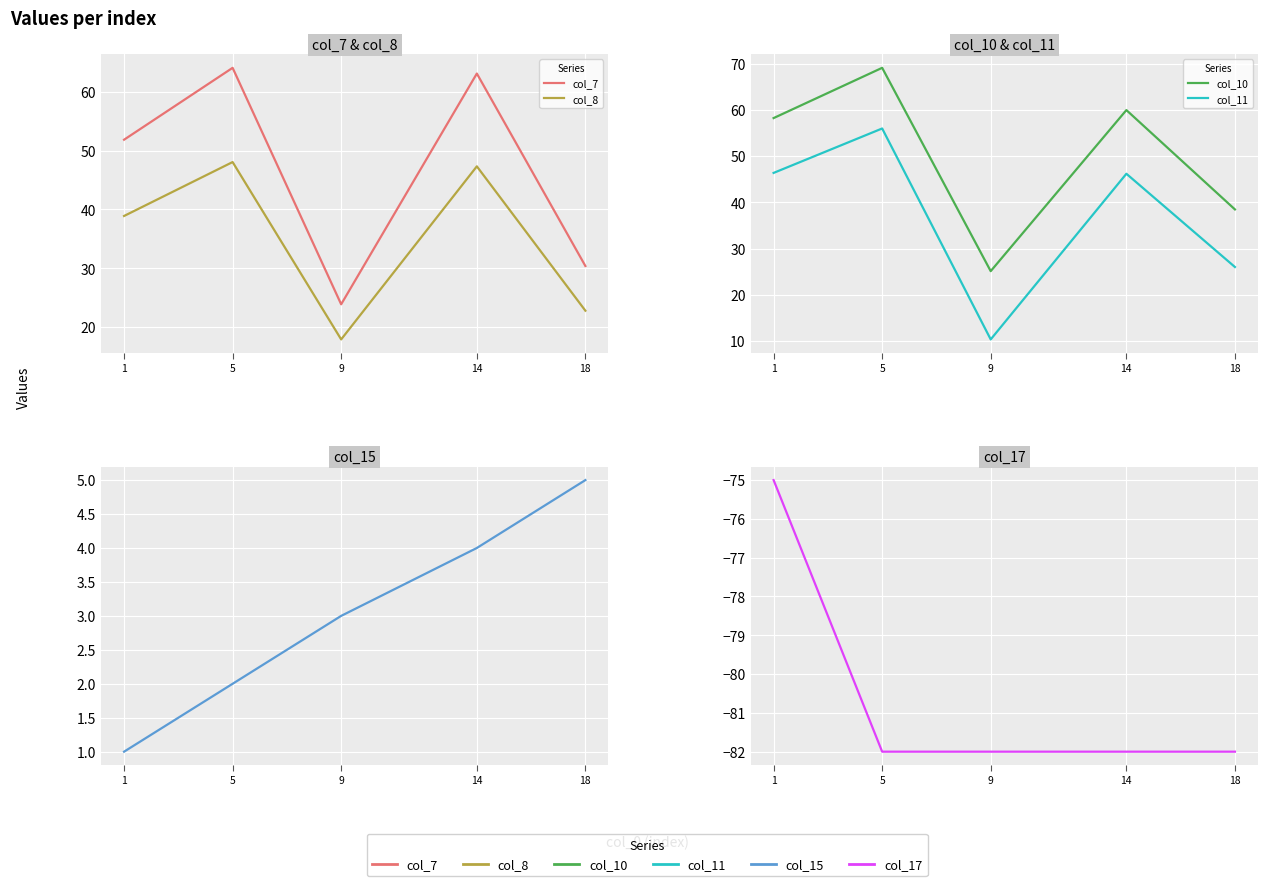

How many categories are shown in the chart?

5